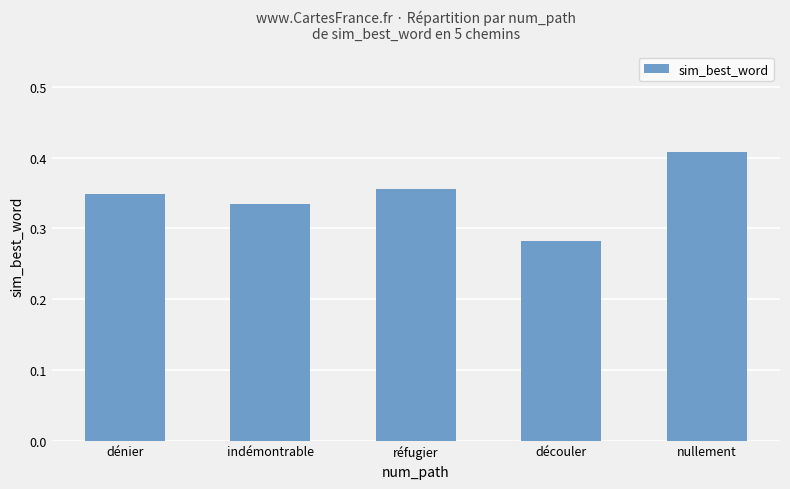

True or false: the data shows 0.6 at nullement.

False